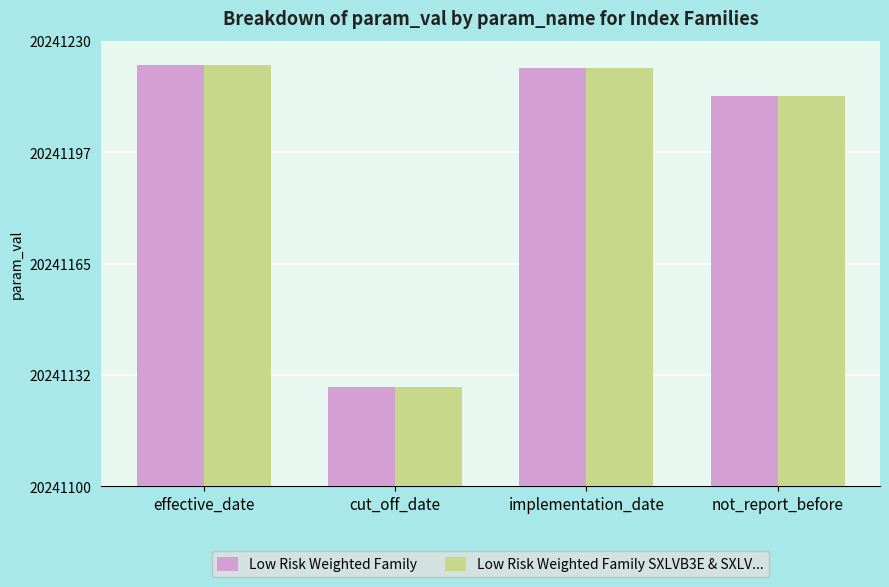

Is it true that Low Risk Weighted Family equals 20241214 at not_report_before?

True